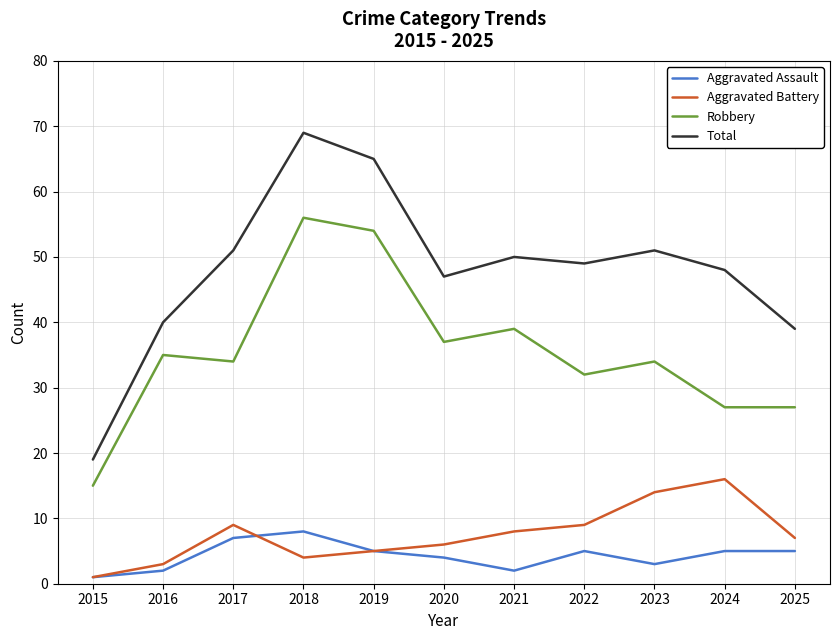

At which category is the sum across all series the highest?

2018